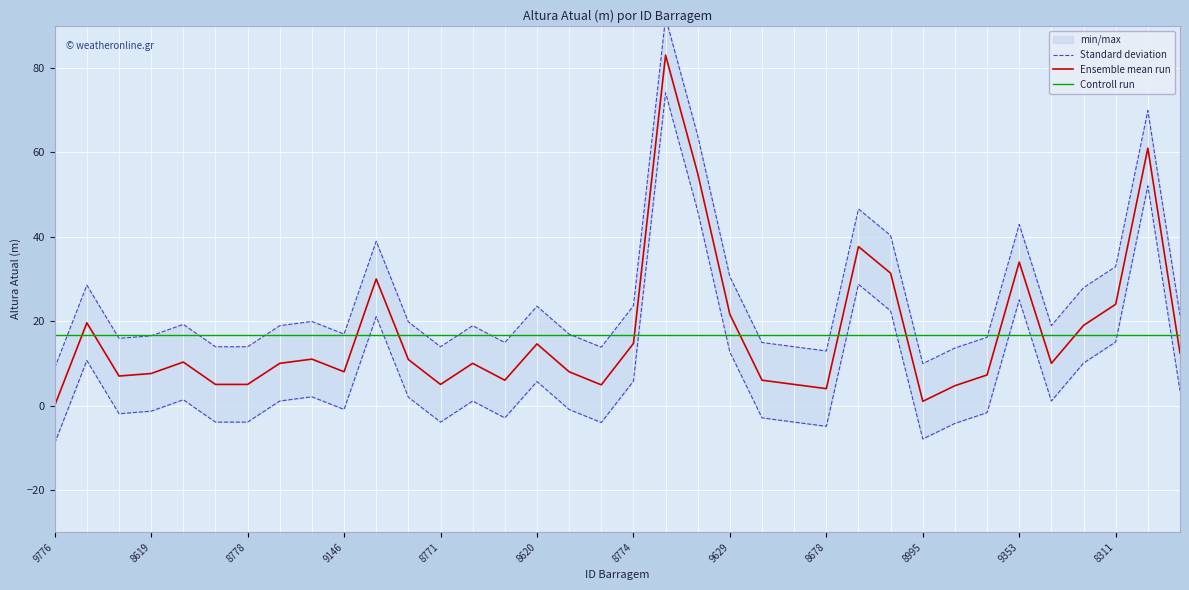

The value of Controll run at 9353 is 16.8. True or false?

True